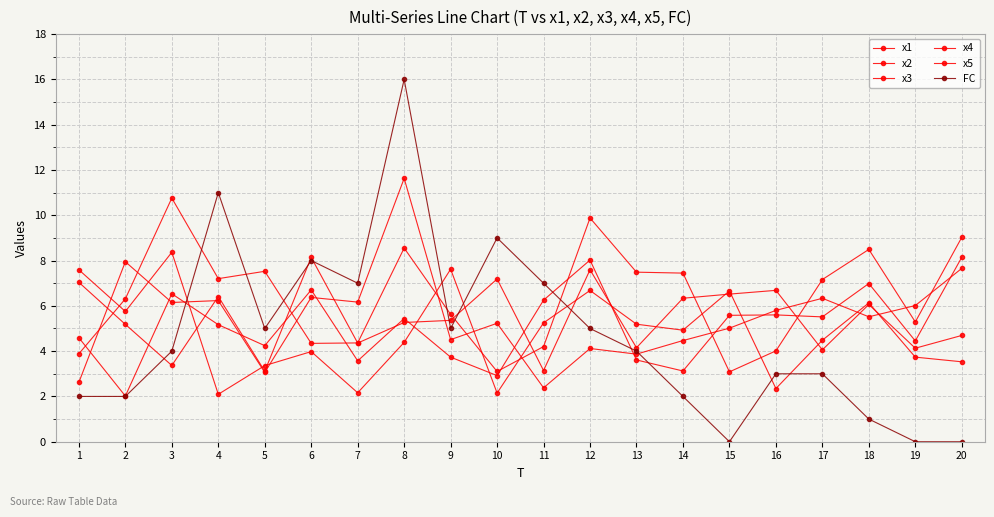

Which category has the highest value across all series?

8